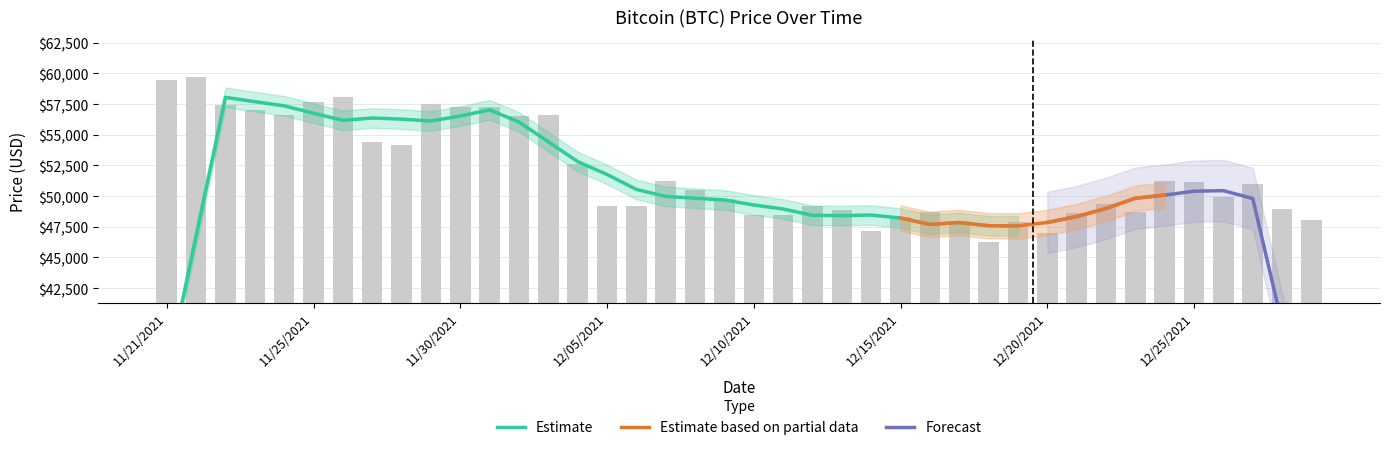

Which has a higher value, 12/19/2021 or 12/01/2021?

12/01/2021